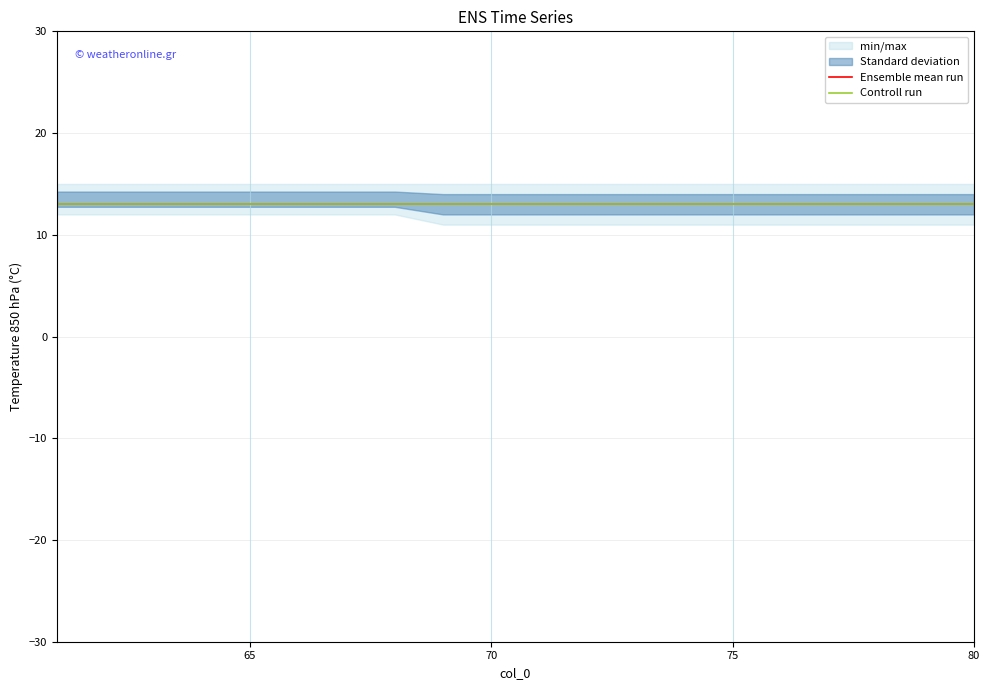

Reading left to right, what are all the values shown in this chart?

min: 12	12	12	12	12	12	12	12	11	11	11	11	11	11	11	11	11	11	11	11
max: 15	15	15	15	15	15	15	15	15	15	15	15	15	15	15	15	15	15	15	15
mean: 13	13	13	13	13	13	13	13	13	13	13	13	13	13	13	13	13	13	13	13
control: 13	13	13	13	13	13	13	13	13	13	13	13	13	13	13	13	13	13	13	13